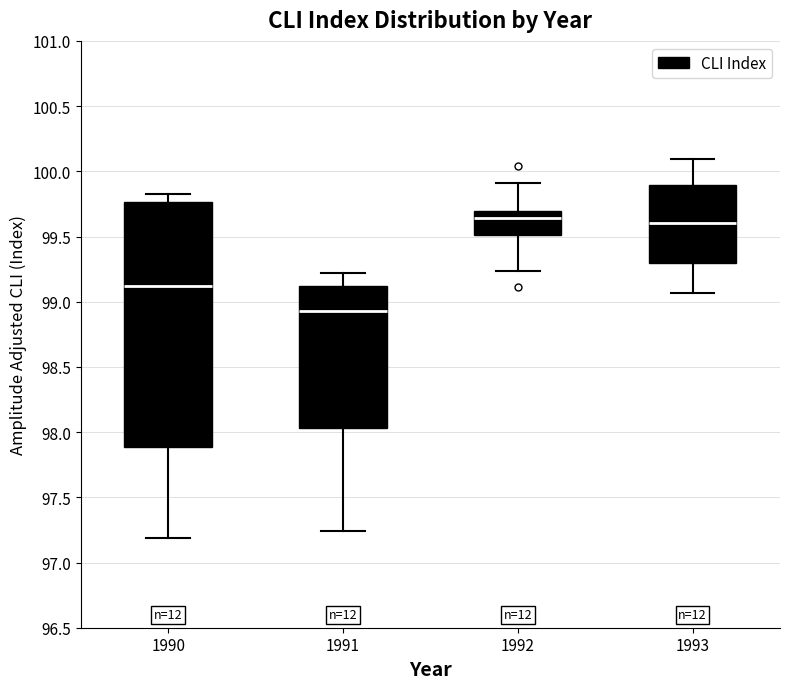

Comparing the boxes themselves (not the whiskers), which one is the tallest?

1990